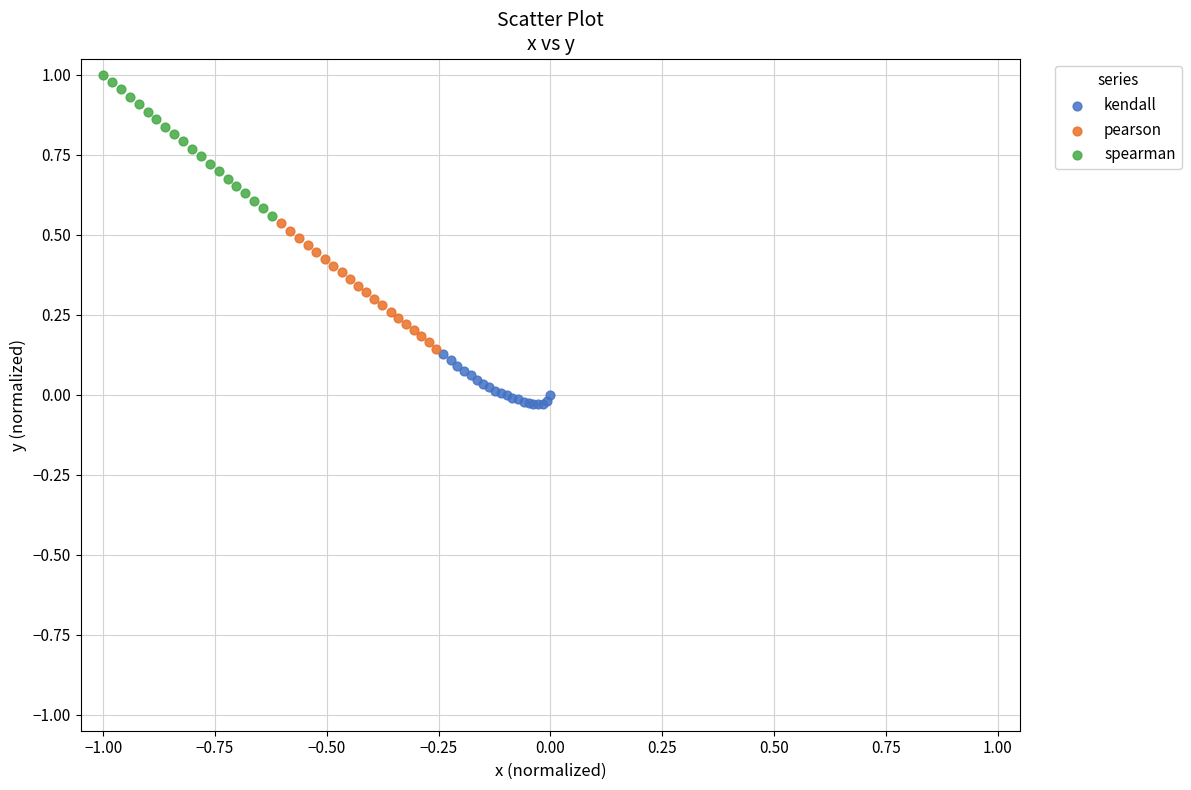

Which series has the widest spread of Y values?

spearman